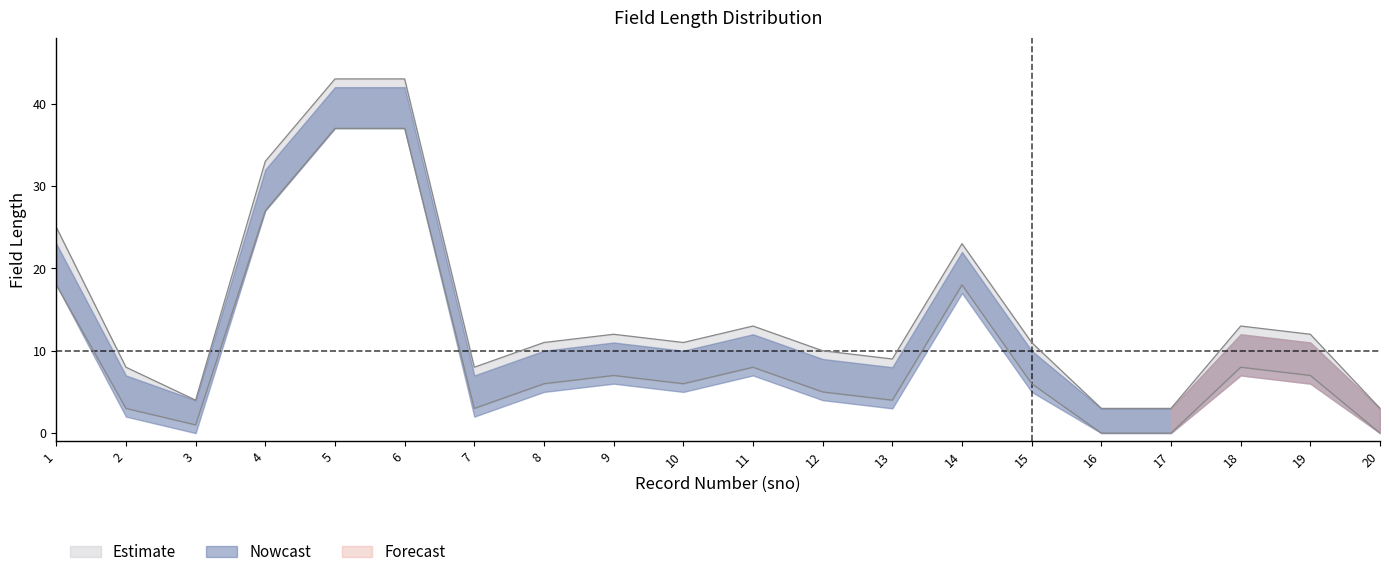

What is the change in value from 14 to 16?

-18